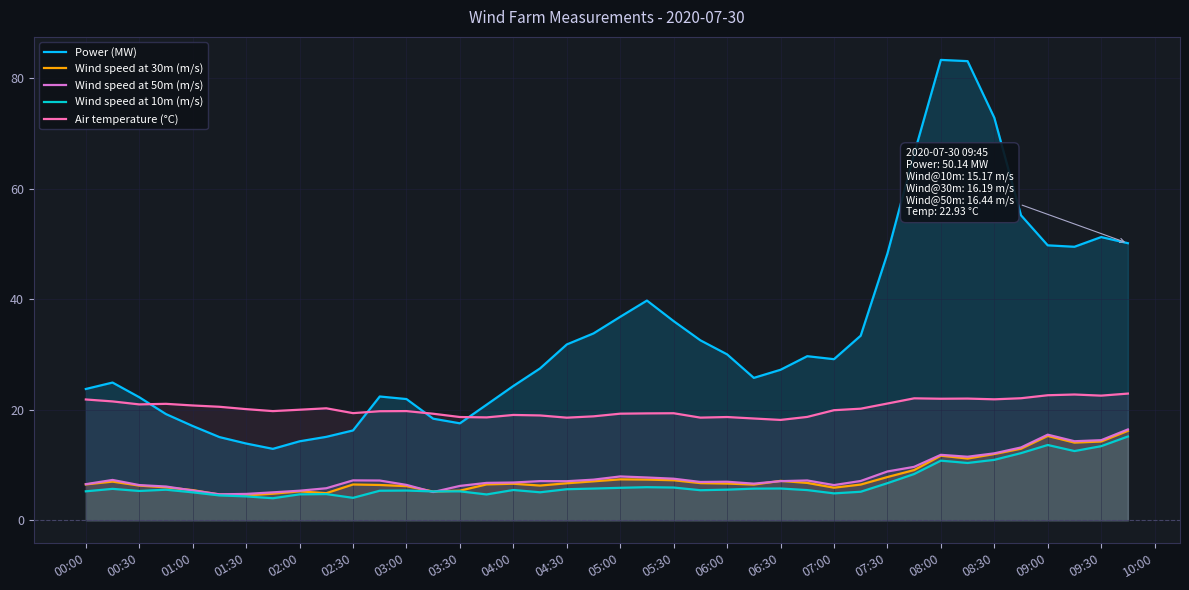

What are all the series names shown in the legend?

Power (MW), Wind speed at 30m (m/s), Wind speed at 50m (m/s), Wind speed at 10m (m/s), Air temperature (°C)